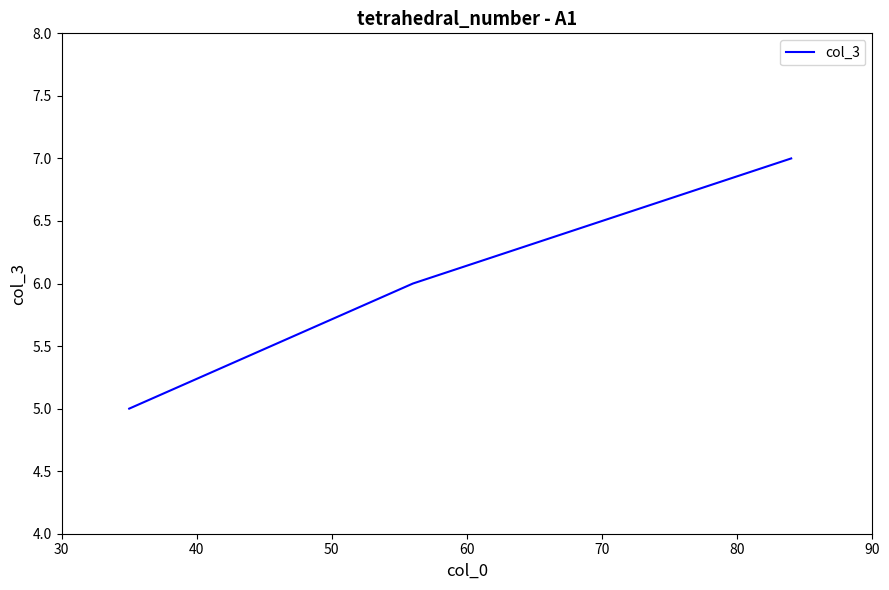

What is the sum of all values?

18